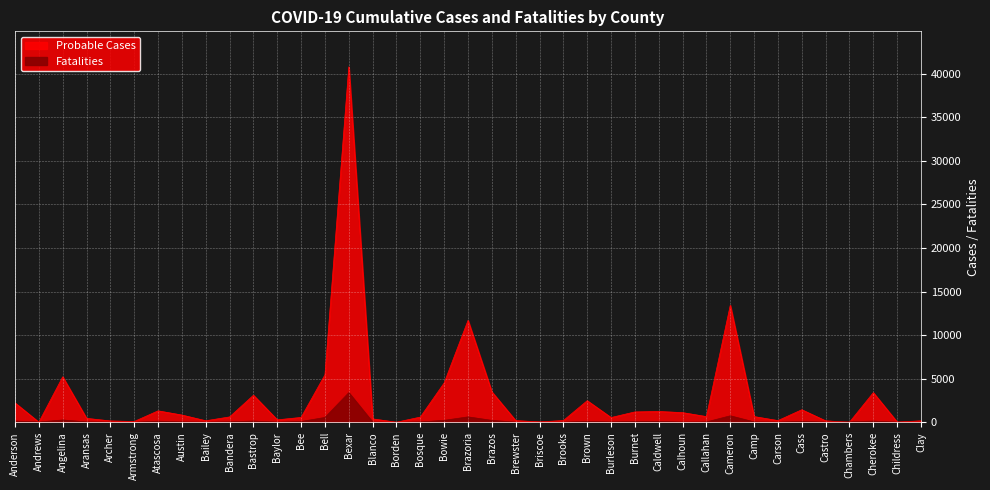

What is the label of the 37th point from the left?

Cherokee